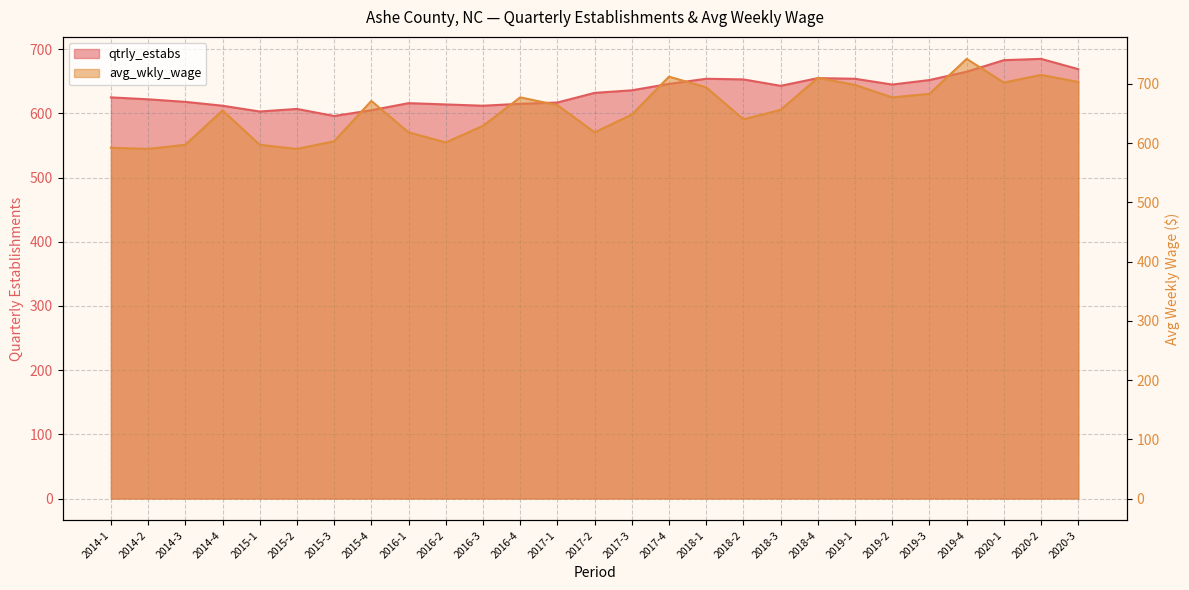

What is the sum of the avg_wkly_wage values at 2014-2 and 2018-4?

1300